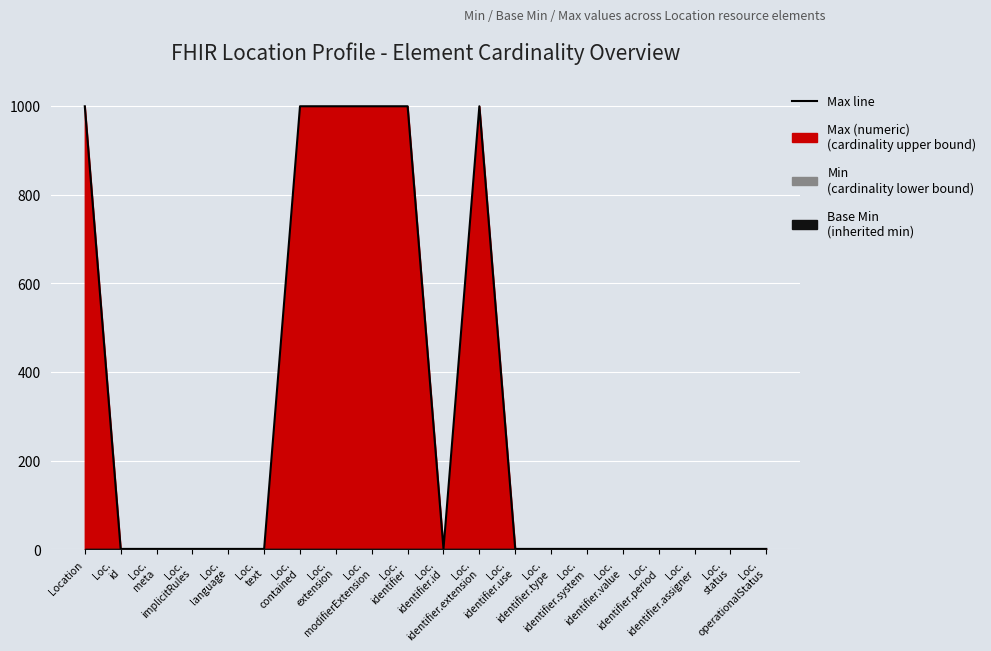

Reading right to left, extract all data points from this chart.

Loc.
operationalStatus=1	Loc.
status=1	Loc.
identifier.assigner=1	Loc.
identifier.period=1	Loc.
identifier.value=1	Loc.
identifier.system=1	Loc.
identifier.type=1	Loc.
identifier.use=1	Loc.
identifier.extension=999	Loc.
identifier.id=1	Loc.
identifier=999	Loc.
modifierExtension=999	Loc.
extension=999	Loc.
contained=999	Loc.
text=1	Loc.
language=1	Loc.
implicitRules=1	Loc.
meta=1	Loc.
id=1	Location=999